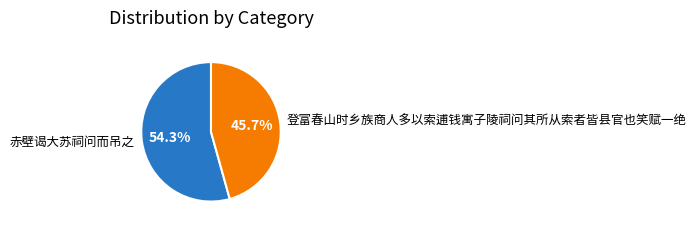

The 登富春山时乡族商人多以索逋钱寓子陵祠问其所从索者皆县官也笑赋一绝 slice represents 46% of the pie. True or false?

True